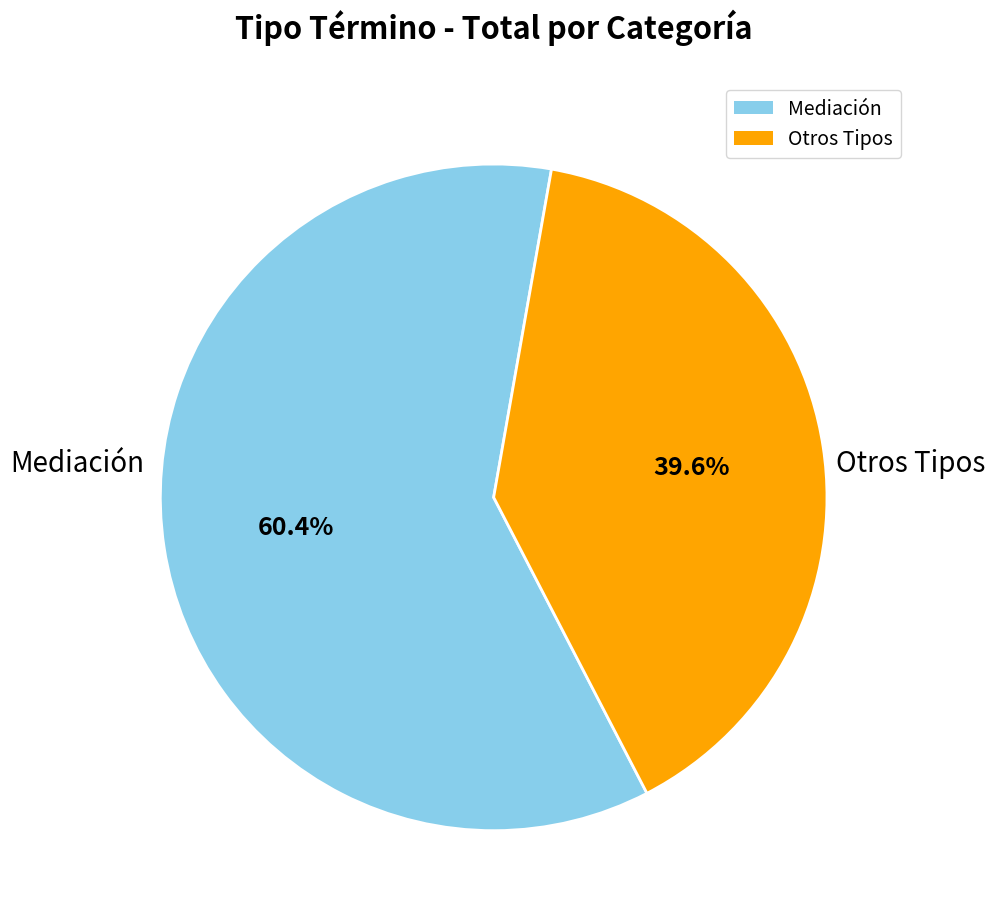

Count the number of slices in the pie.

2